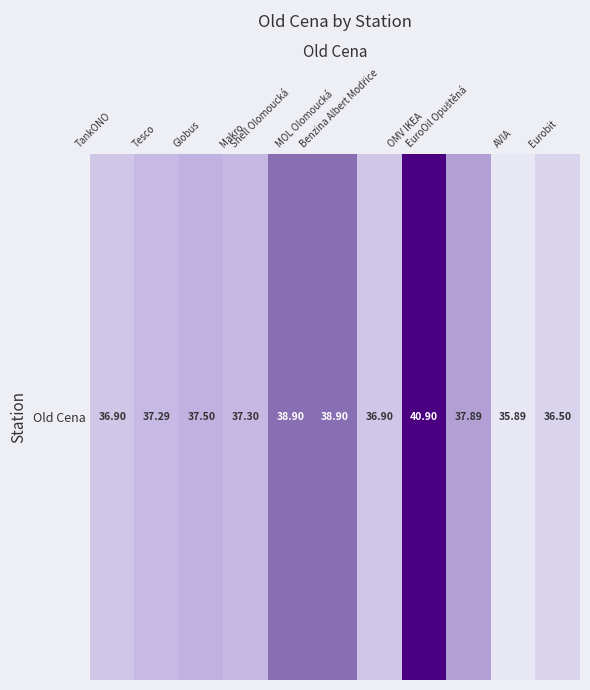

True or false: the data shows 63.1 at MOL Olomoucká.

False